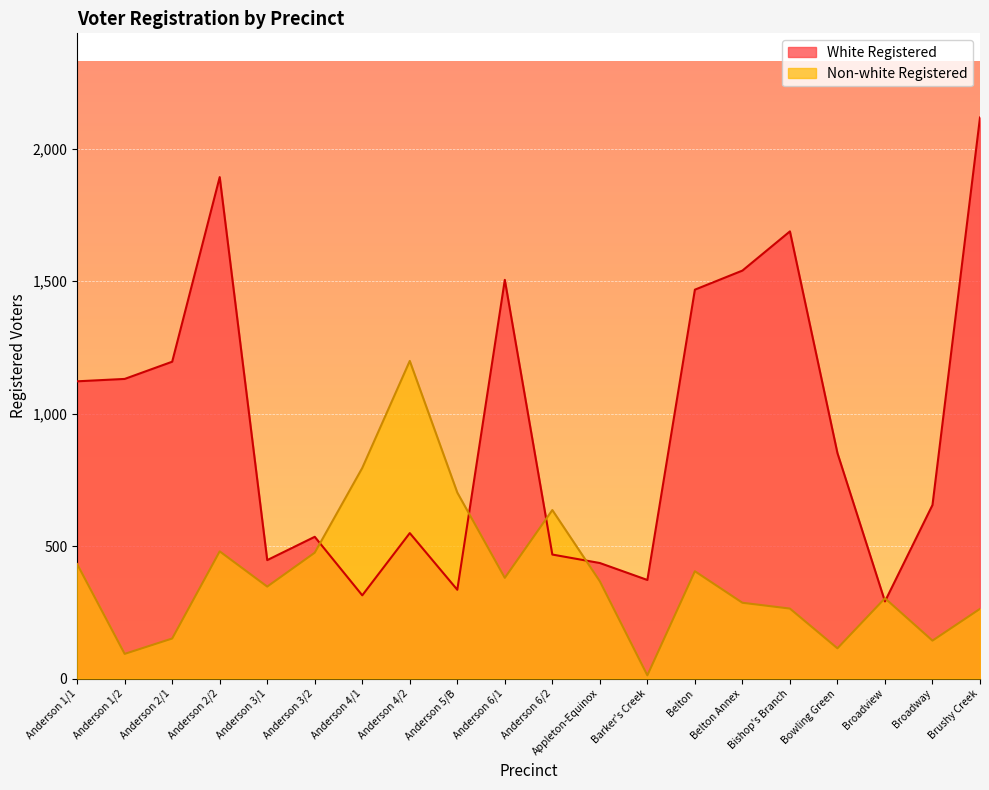

Is it true that Non-white Registered equals 480 at Anderson 2/2?

True